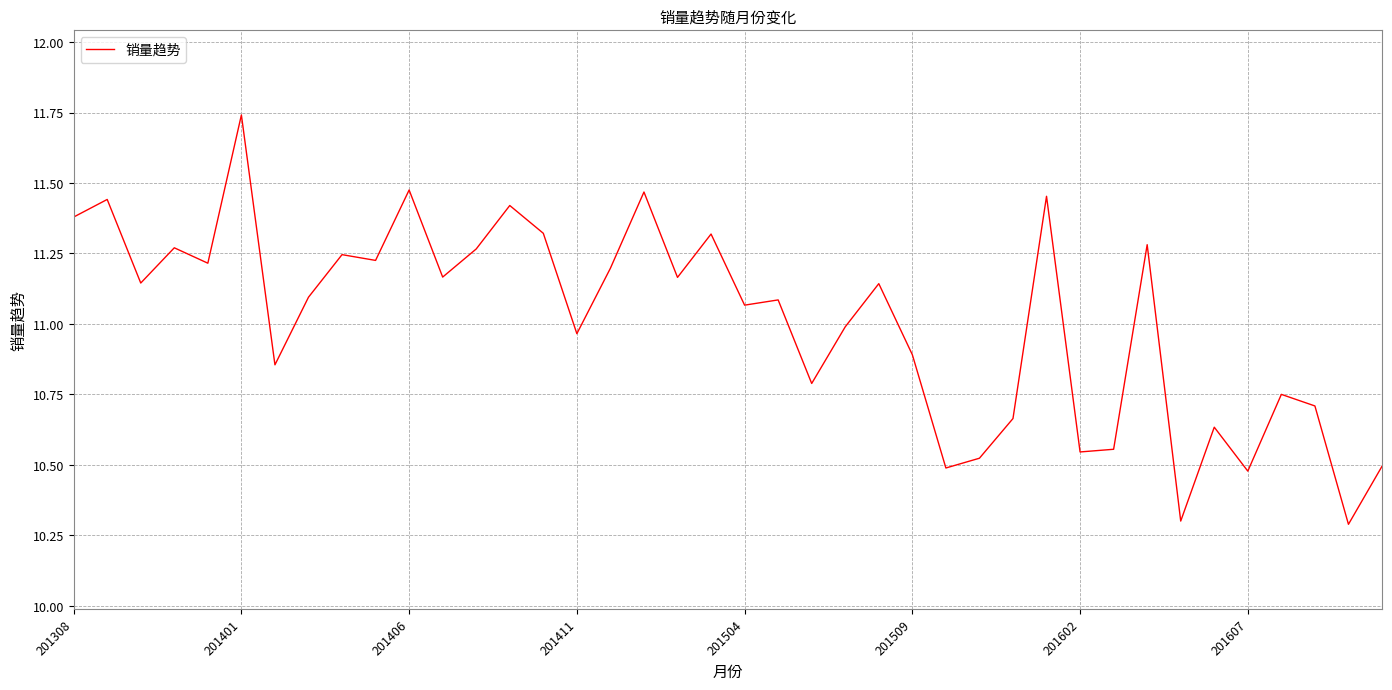

What is the minimum value shown in the chart?

10.3